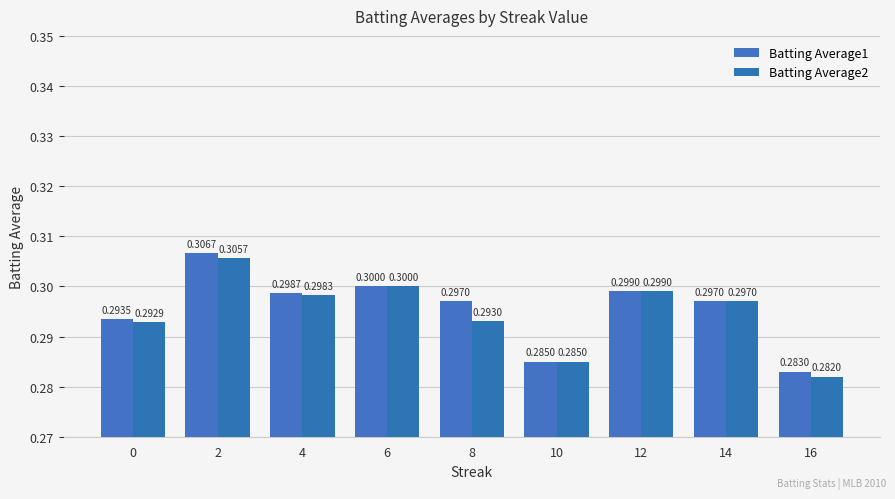

At how many categories does at least one series exceed 0?

9